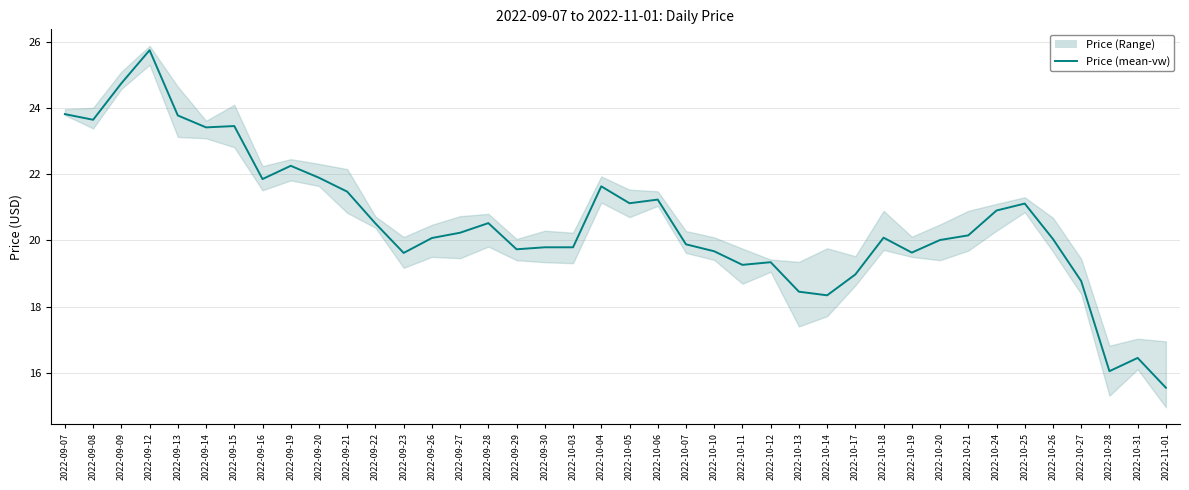

Does the chart display data point markers on the line(s)?

No